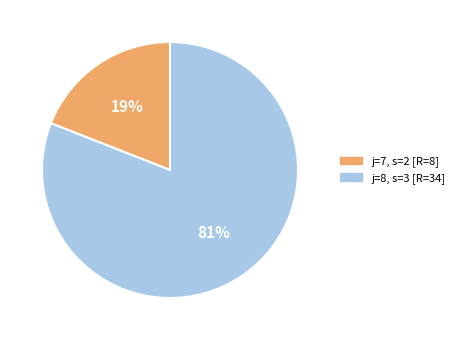

To the nearest percent, what is the difference between the largest and smallest slice percentages?

62%